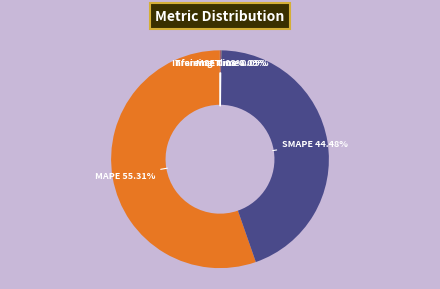

Which category has the biggest portion of the pie?

MAPE